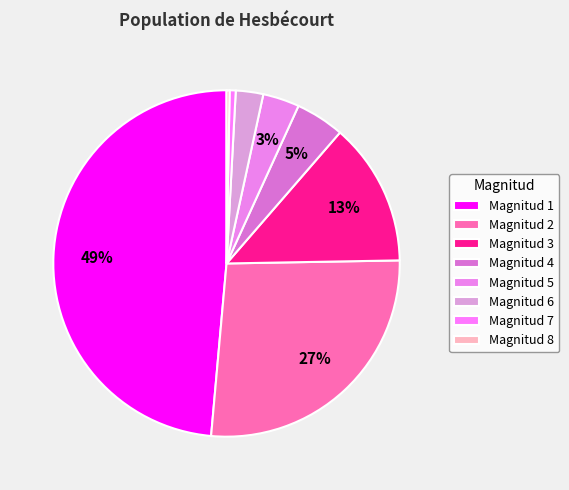

Which slice is the smallest?

8